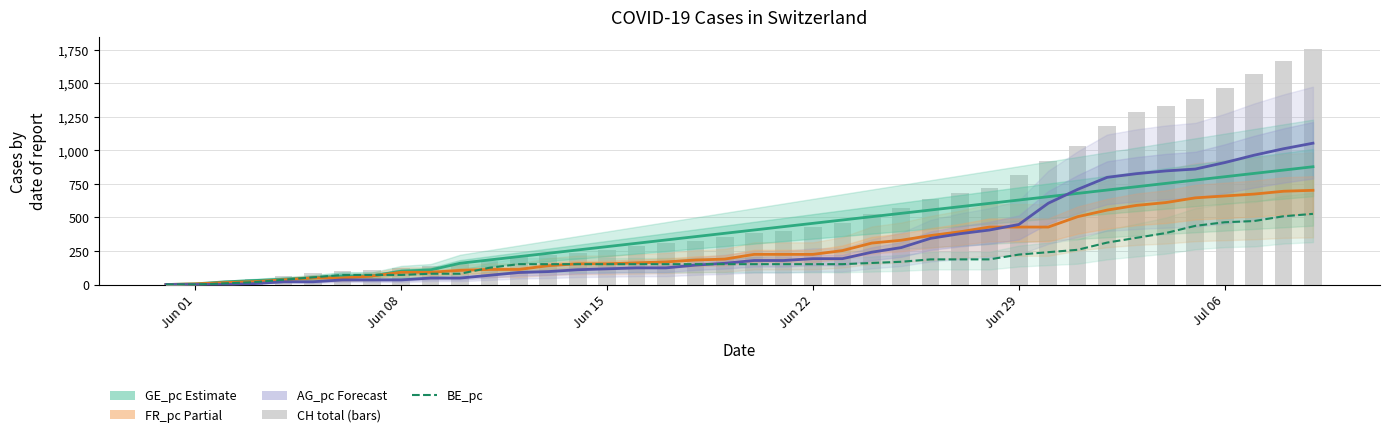

How many data points in FR_pc are less than 224?

20